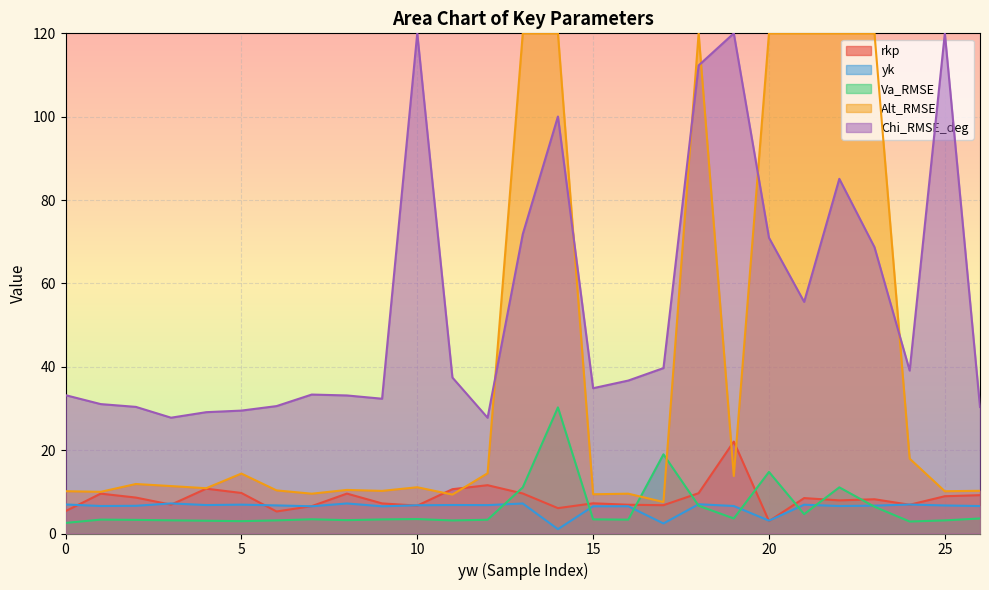

Where do Va_RMSE and rkp first cross each other?

4.0 and 4.0